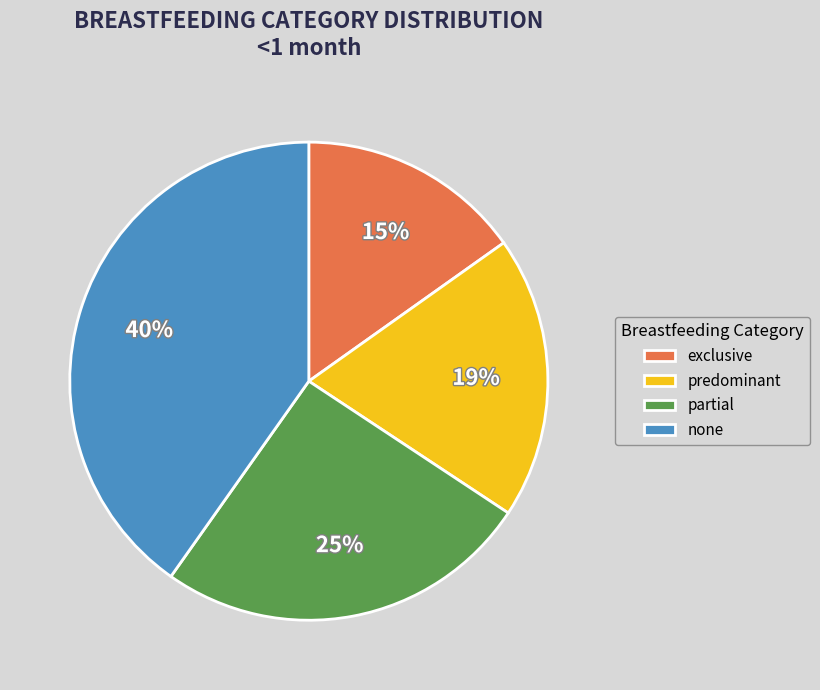

The predominant slice represents 19% of the pie. True or false?

True